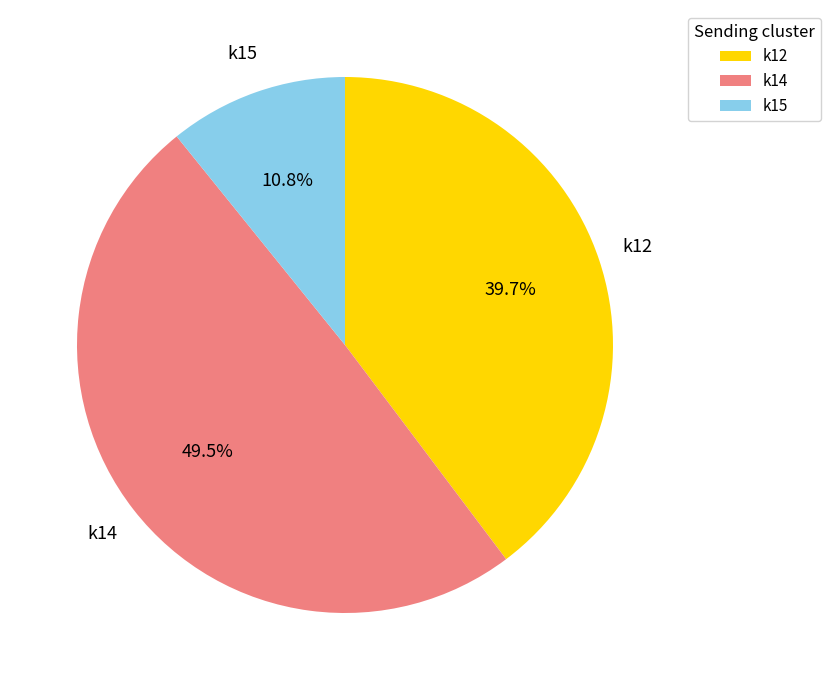

Is it true that k12 is 54% of the pie?

False